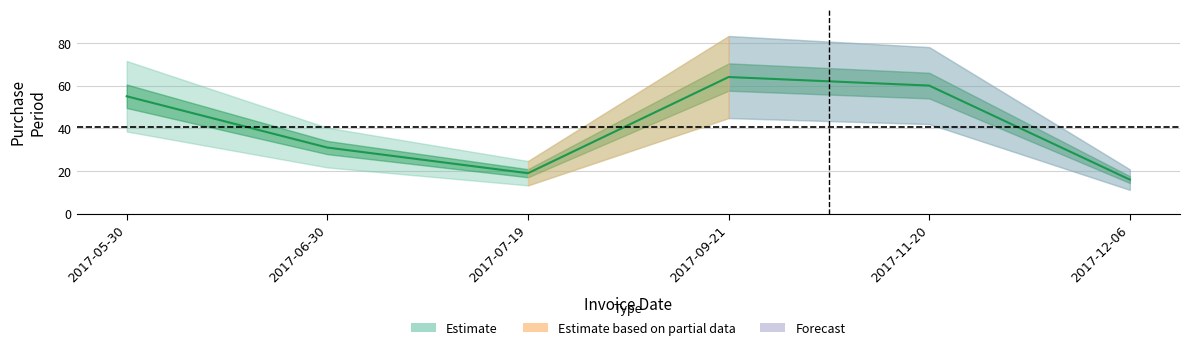

What position from the left is 2017-06-30?

2